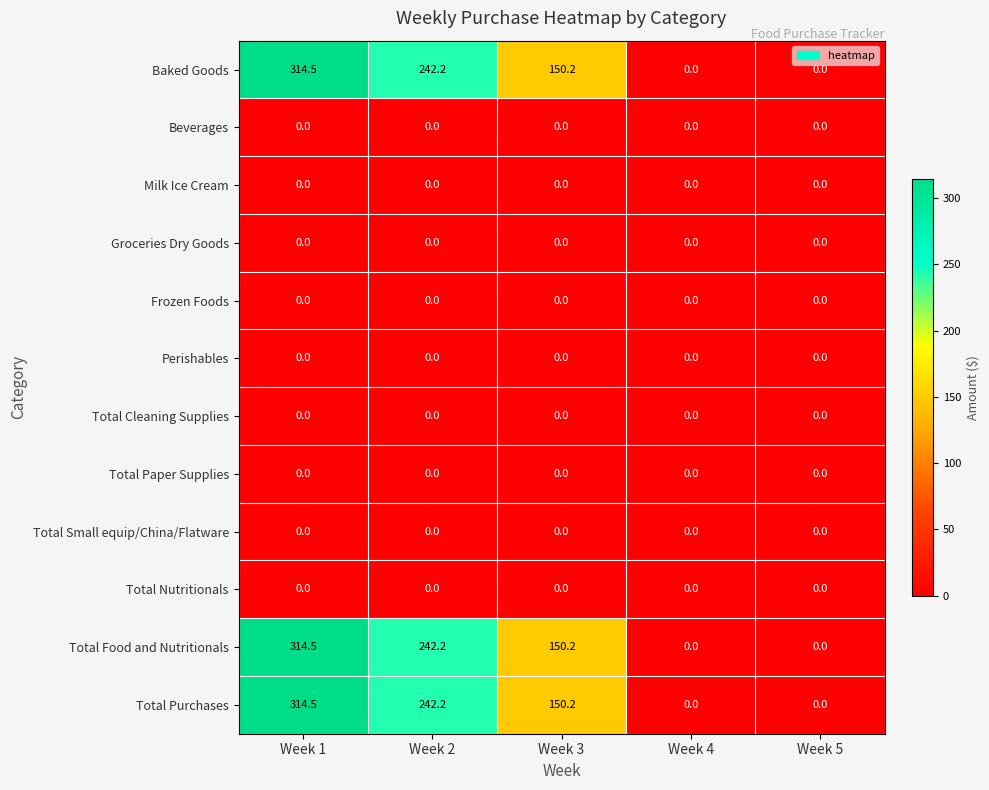

At how many categories does at least one series exceed 20?

3